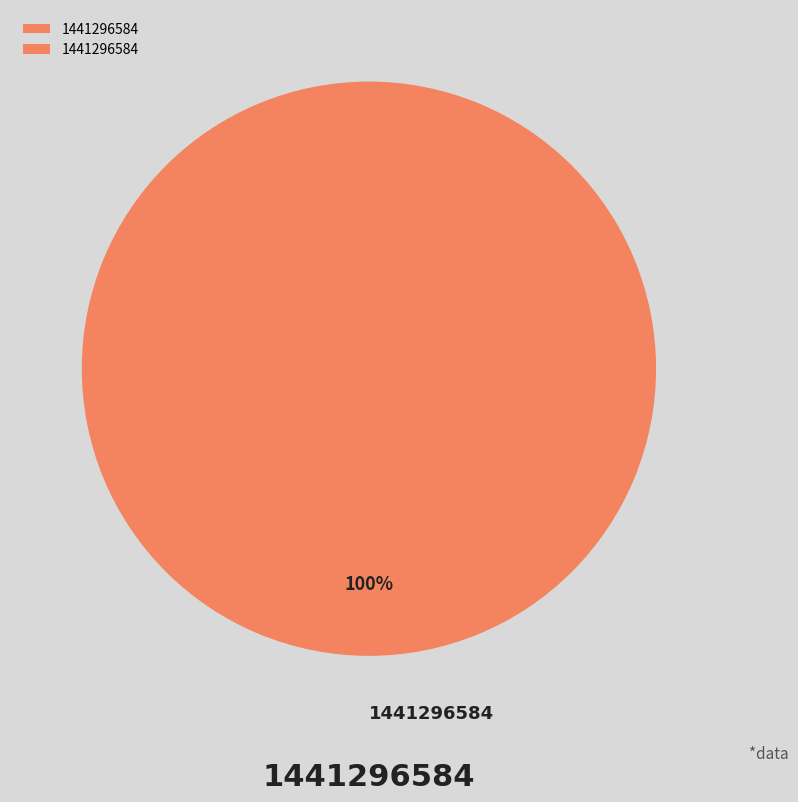

Rank the categories by value from highest to lowest.

1441296584